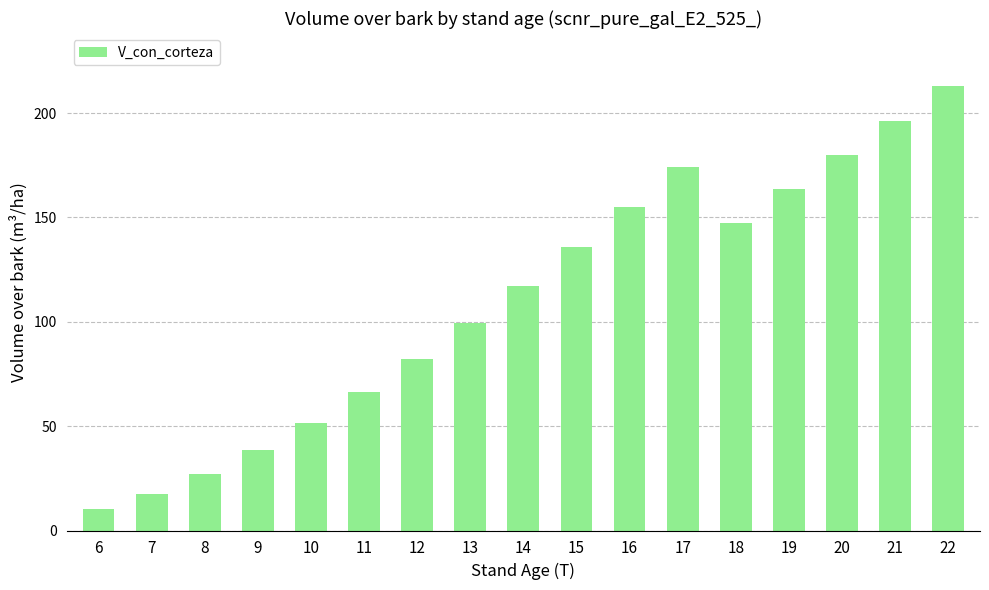

How many series are shown in this chart?

1